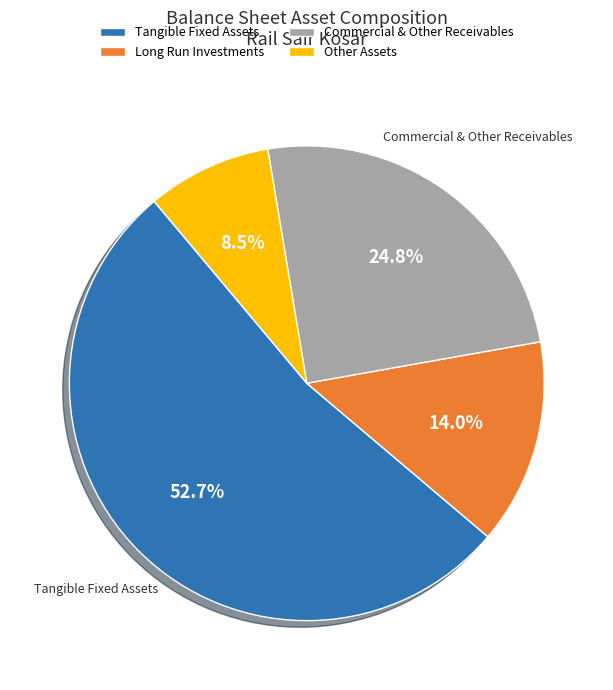

Between Commercial & Other Receivables and Long Run Investments, which is larger?

Commercial & Other Receivables